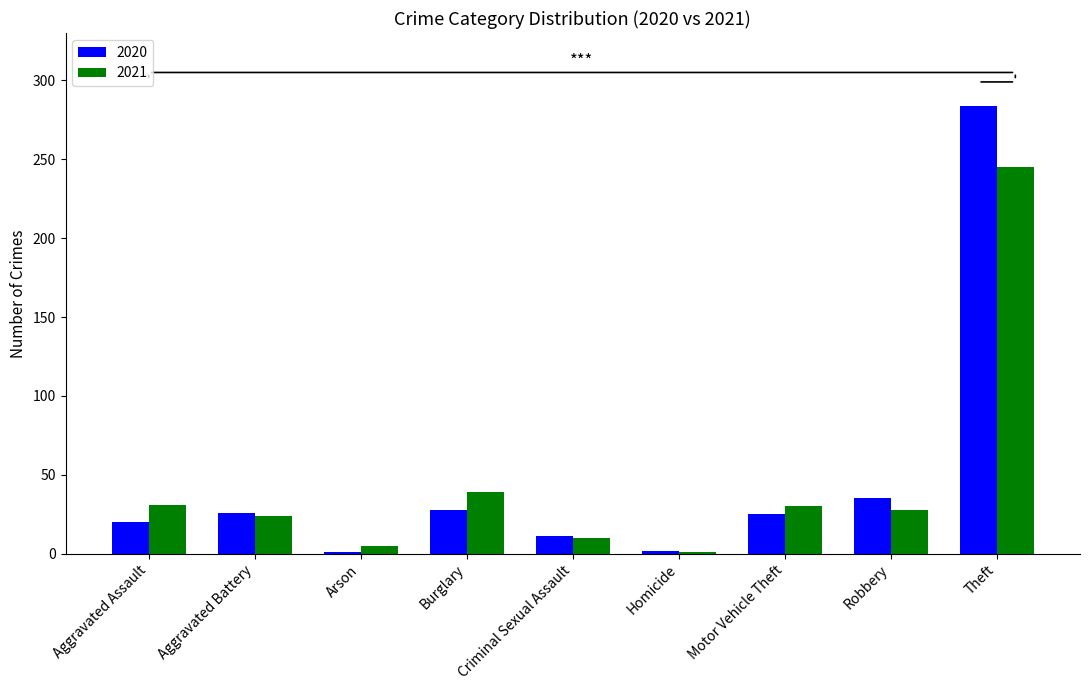

What is the value of the 2021 bar at the 3rd from the left?

5